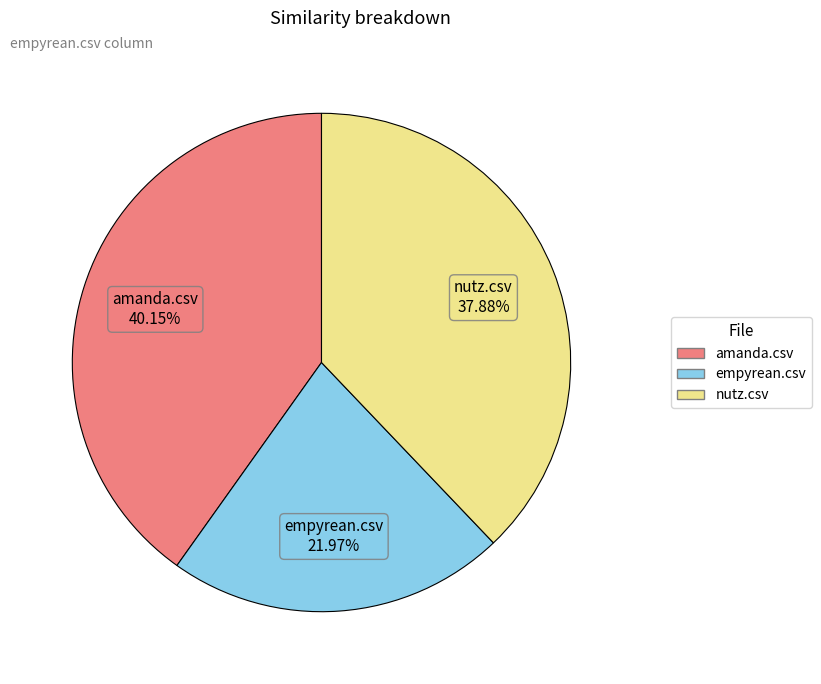

Which has a higher value, empyrean.csv or amanda.csv?

amanda.csv